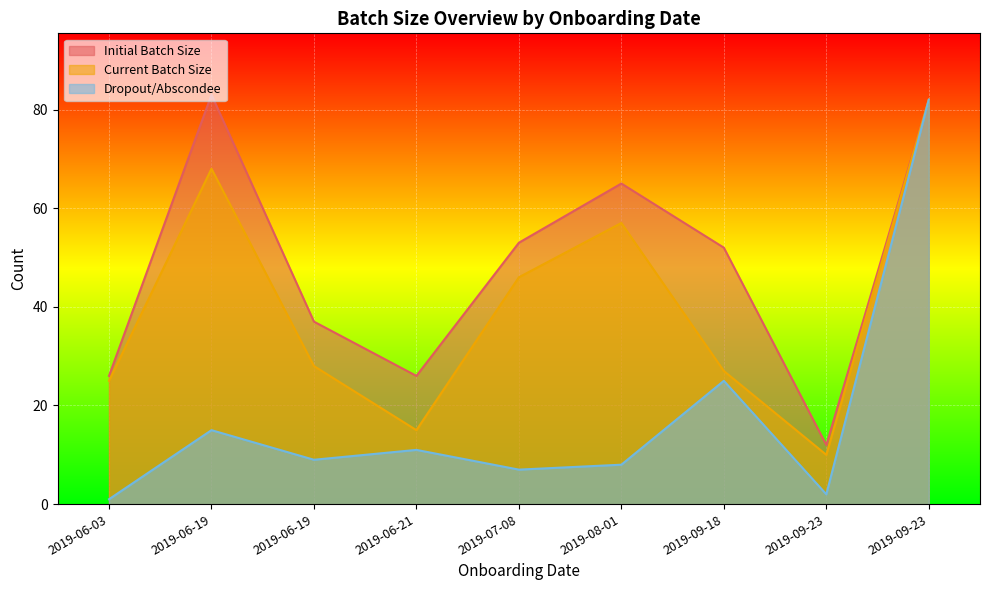

Where is Initial Batch Size nearest to the value 47?

2019-09-18